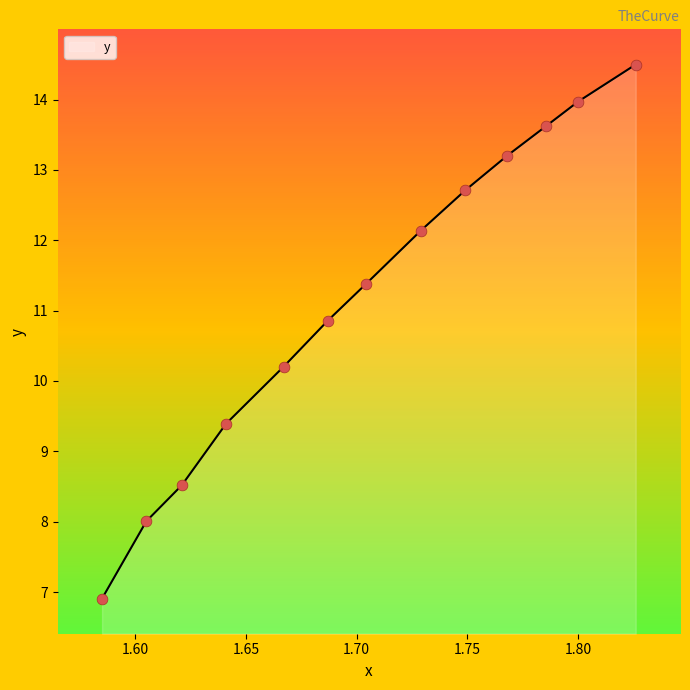

What is the maximum value shown in the chart?

14.5